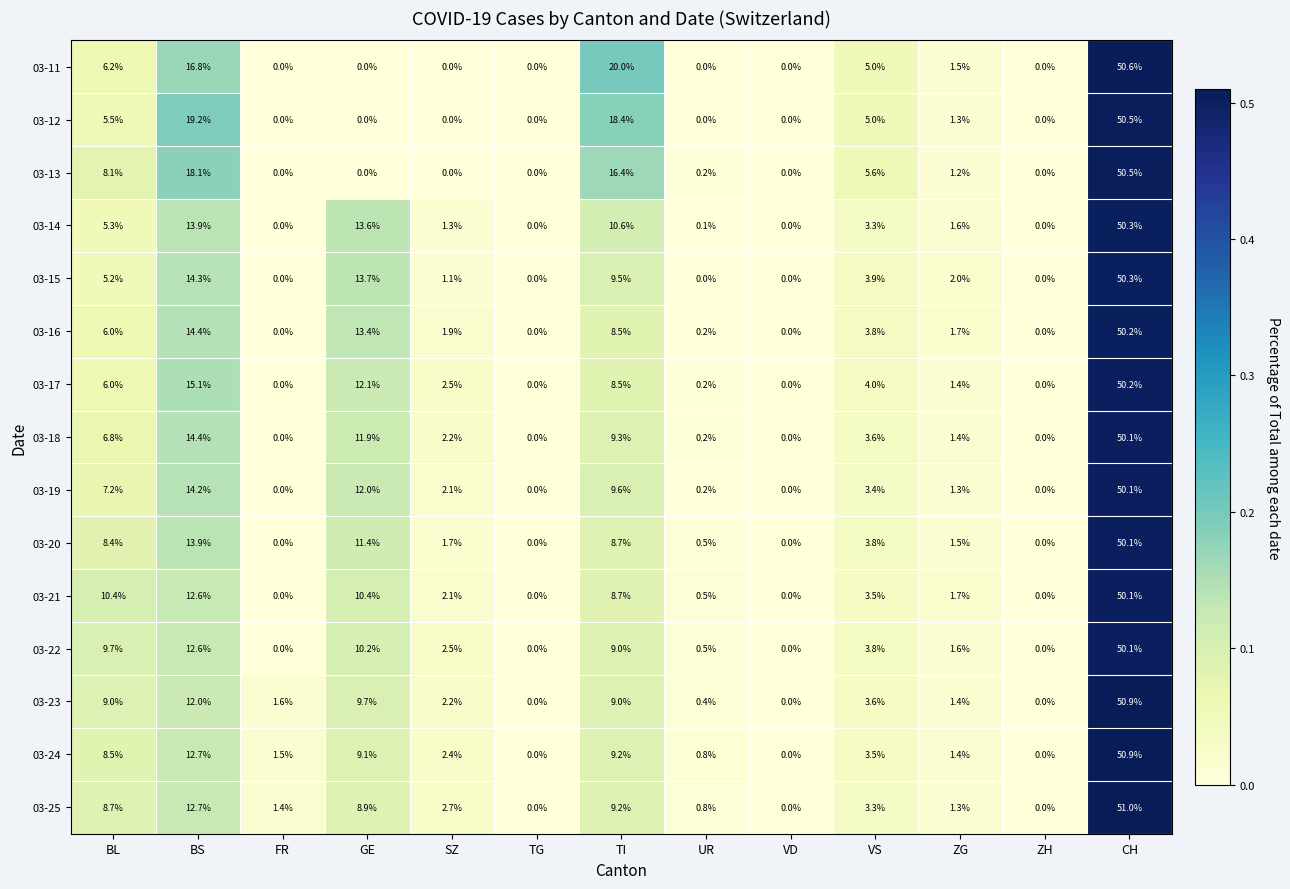

Which series has the widest spread of values?

03-25